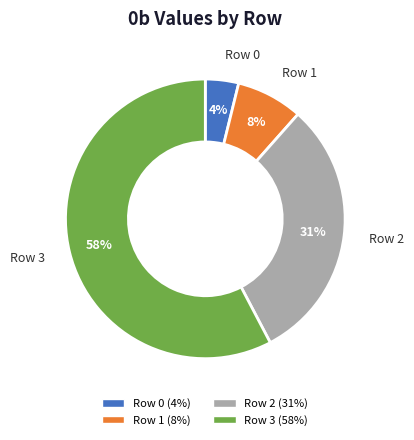

Do Row 3 and Row 0 together represent more than half of the pie?

Yes